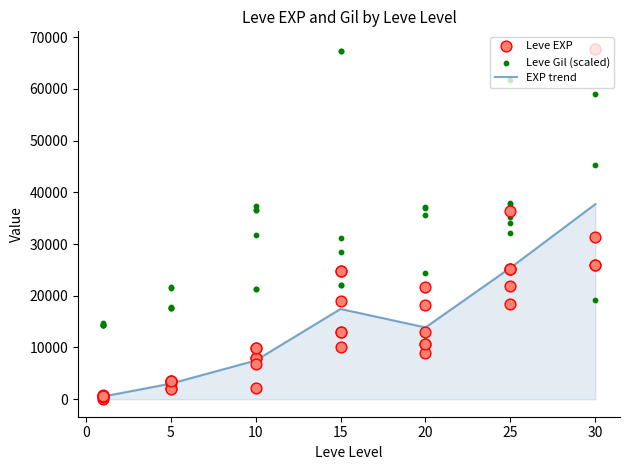

What is the total value across all series at 20?

14888.9